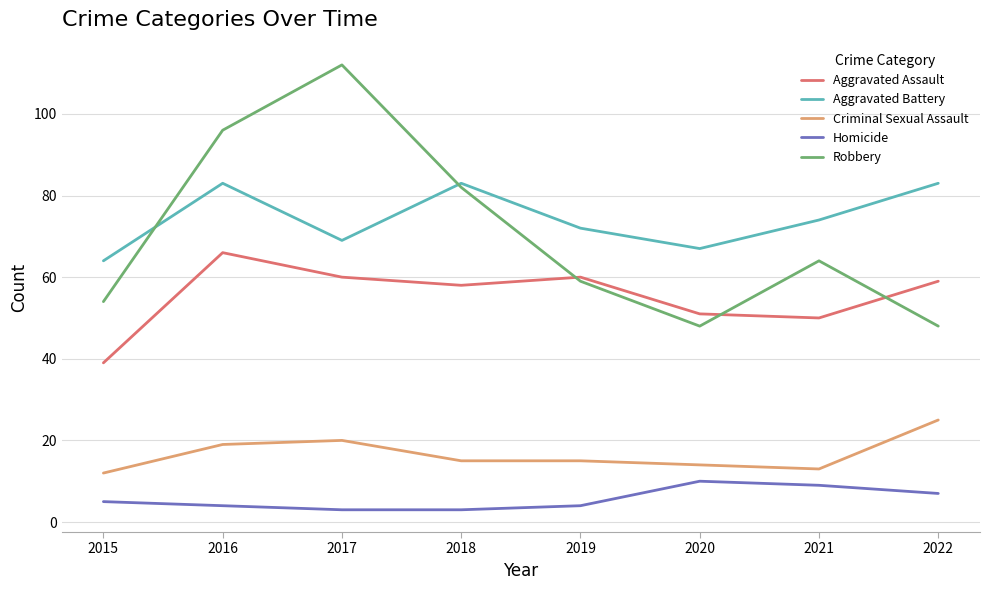

Reading left to right, what are all the values shown in this chart?

Aggravated Assault: 39	66	60	58	60	51	50	59
Aggravated Battery: 64	83	69	83	72	67	74	83
Criminal Sexual Assault: 12	19	20	15	15	14	13	25
Homicide: 5	4	3	3	4	10	9	7
Robbery: 54	96	112	82	59	48	64	48